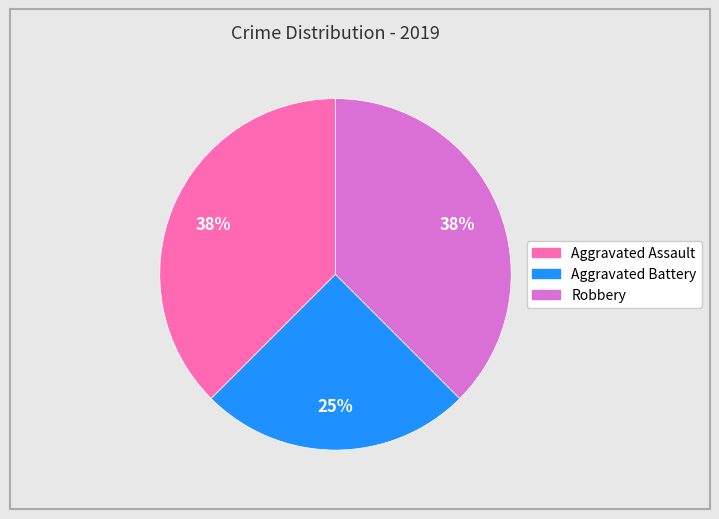

To the nearest percent, what percentage of the pie is Aggravated Battery?

25%